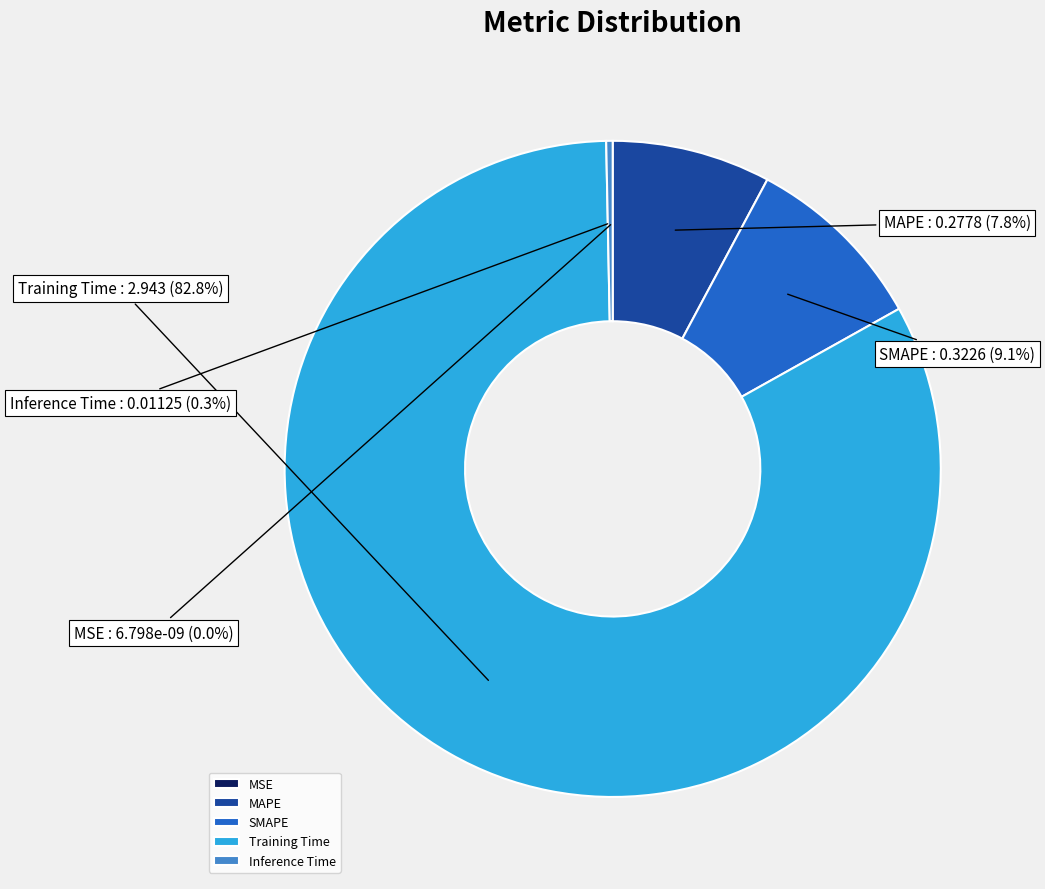

To the nearest percent, what is the difference between the SMAPE and Inference Time slice percentages?

9%